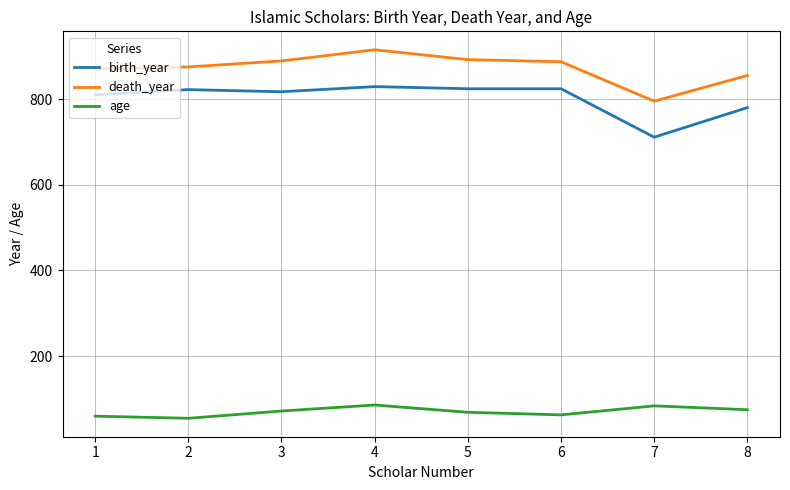

True or false: age and birth_year cross at least once.

False